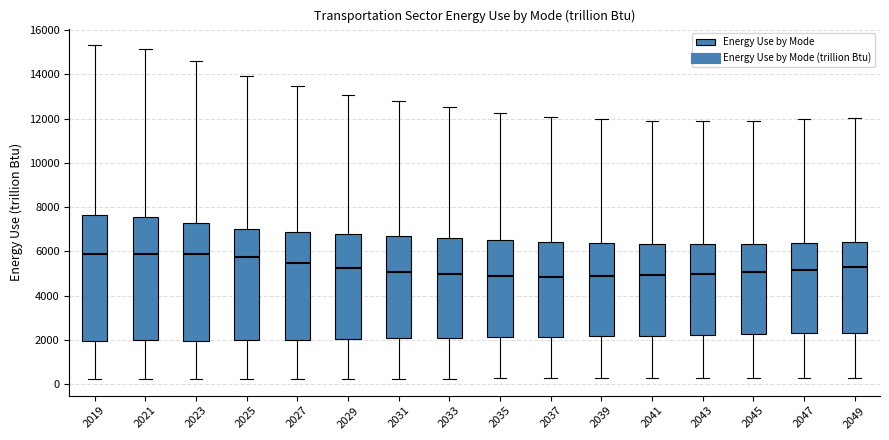

Where does the lower whisker of the box at x = 2031 end on the y-axis? The values are not printed on the chart, so give them approximately, as read against the axis.

200